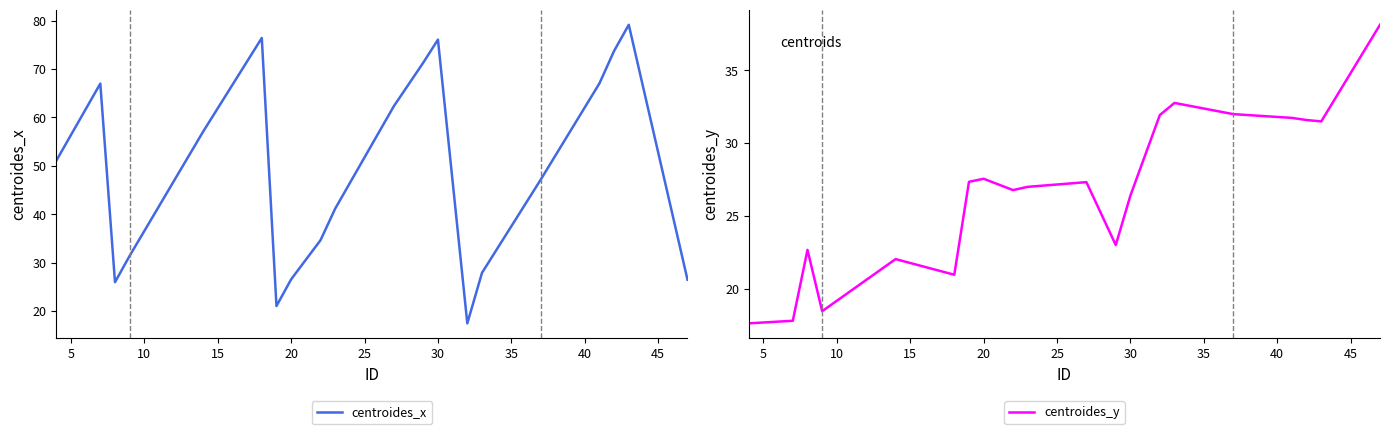

What is the sum of all centroides_y values?

534.6